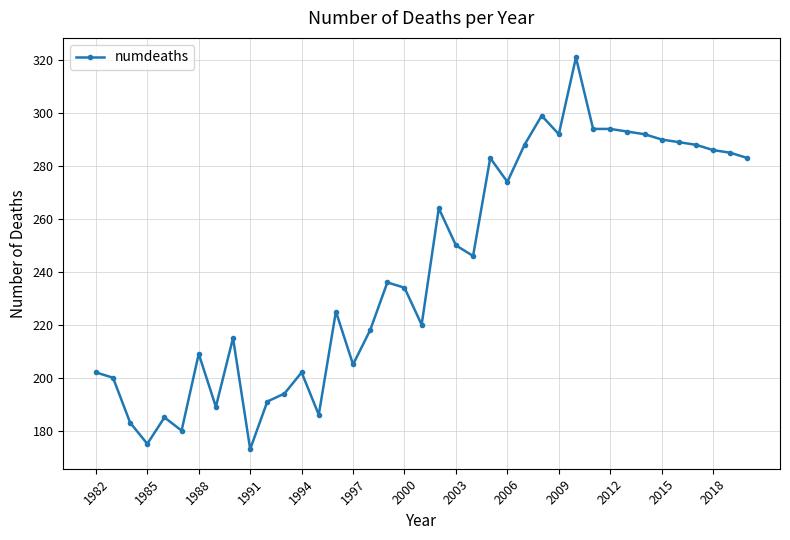

What is the minimum value shown in the chart?

173